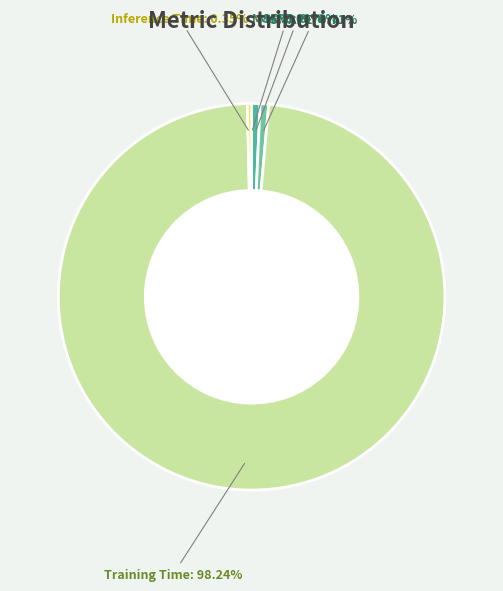

What is the largest slice in the pie chart?

Training Time